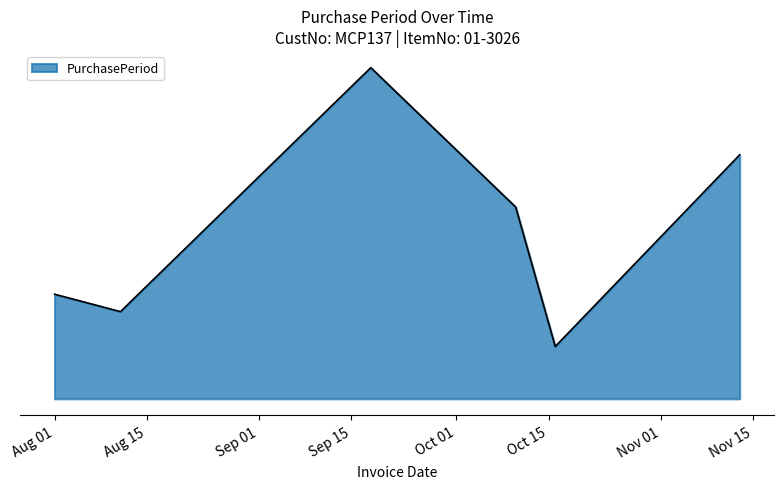

Is this an area chart (filled region under the line)?

Yes